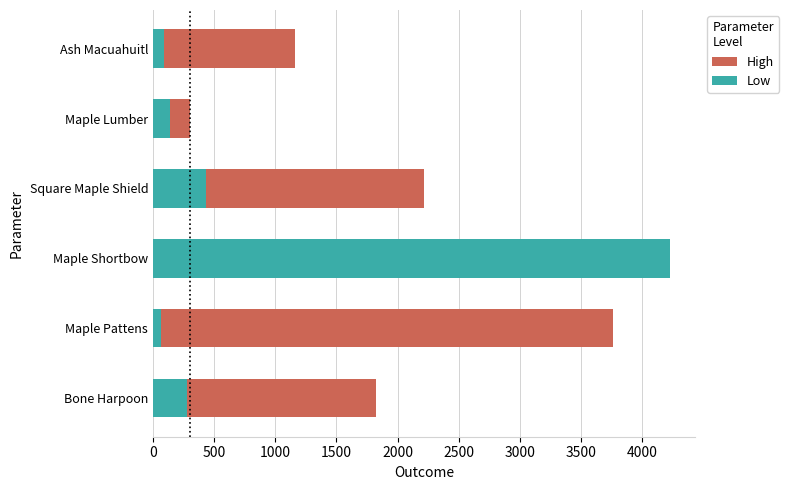

What is the average value of the High series?

1860